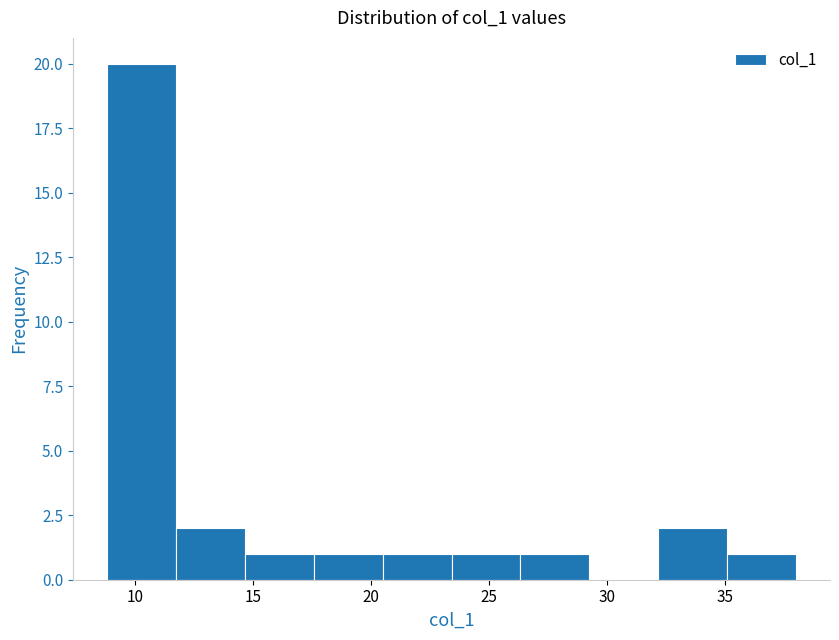

Reading left to right, list every bar in this chart as the range it spans on the x-axis followed by its height. Neither the bar edges nor the heights are printed on the chart, so give them approximately, as read against the axes.

9.0 to 11.5: 20
11.5 to 14.5: 2
14.5 to 17.5: 1
17.5 to 20.5: 1
20.5 to 23.5: 1
23.5 to 26.5: 1
26.5 to 29.5: 1
29.5 to 32.0: 0
32.0 to 35.0: 2
35.0 to 38.0: 1